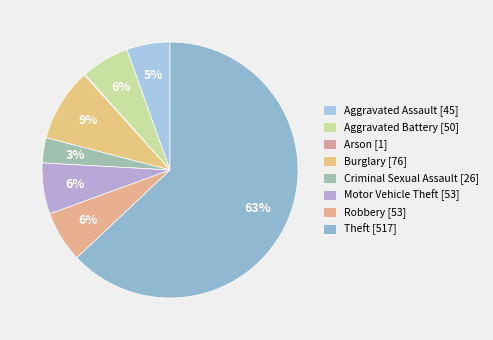

To the nearest percent, what percentage of the pie is Theft?

63%